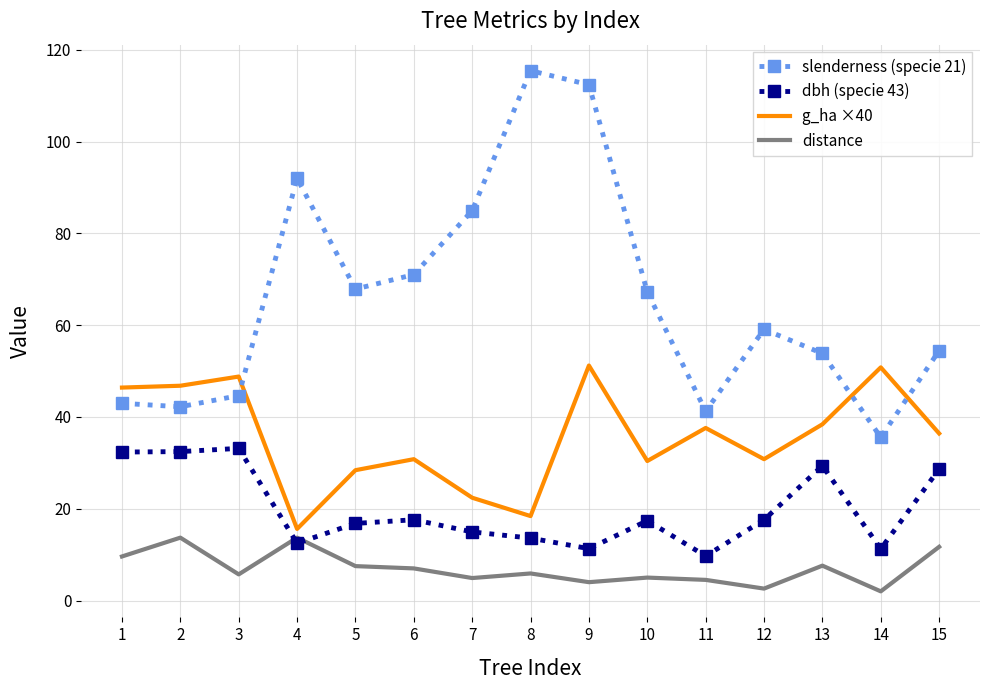

At how many categories does at least one series exceed 81?

4